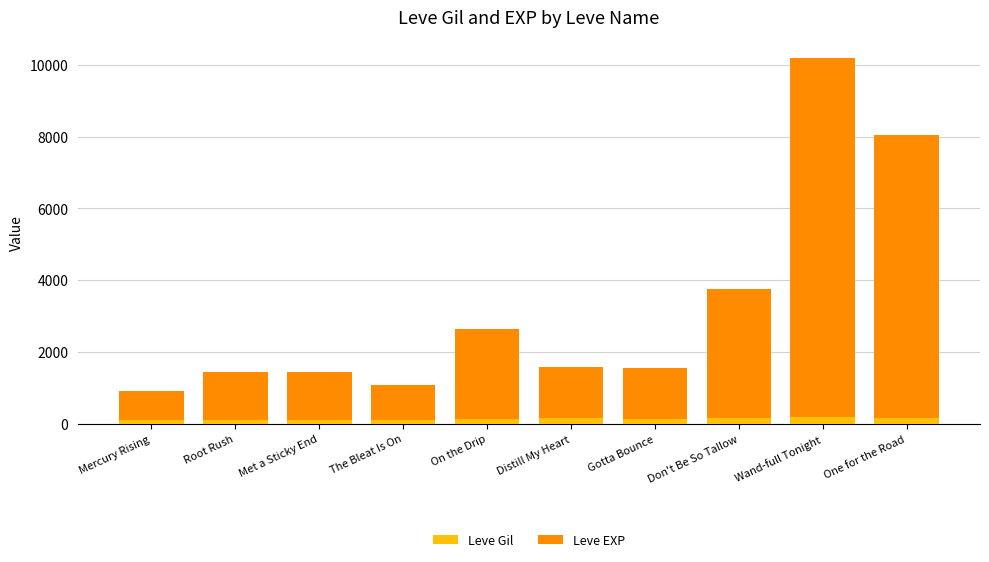

What is the average value of the Leve Gil series?

143